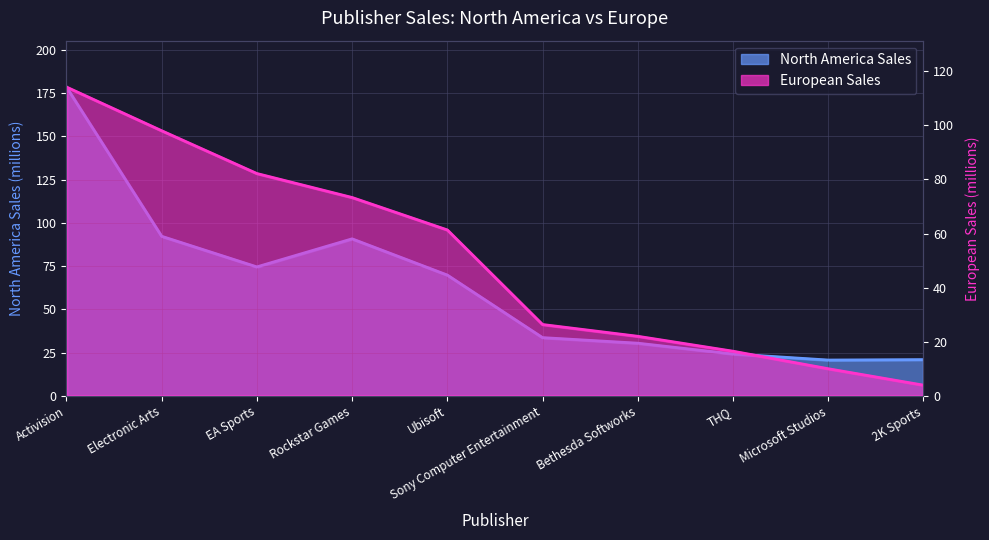

Rank the series at Microsoft Studios from lowest to highest value.

European Sales, North America Sales